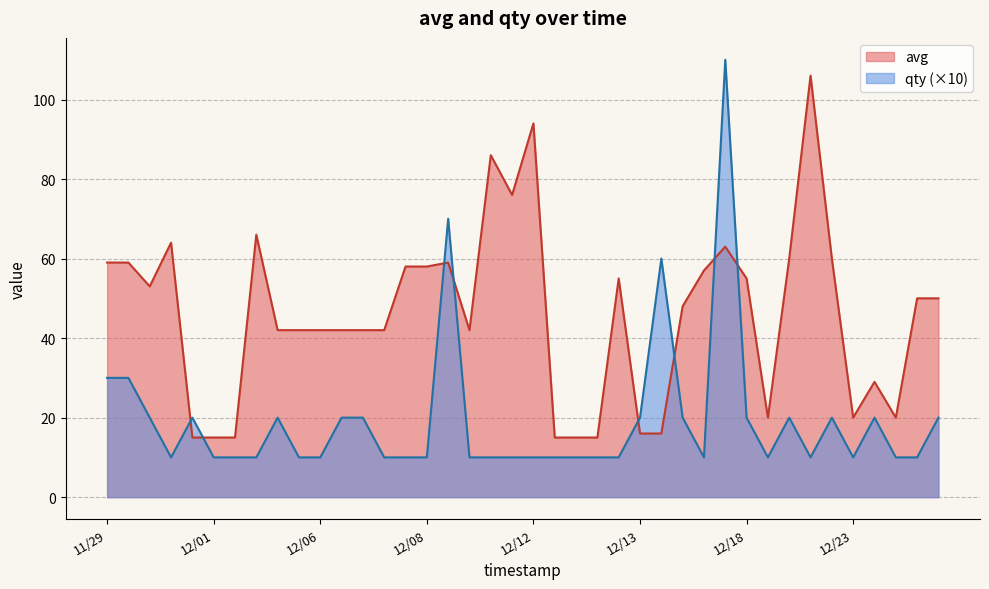

What is the minimum value for avg?

15